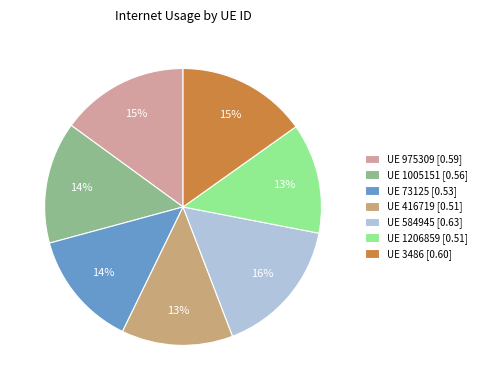

To the nearest percent, what percentage of the pie is UE 584945 [0.63]?

16%